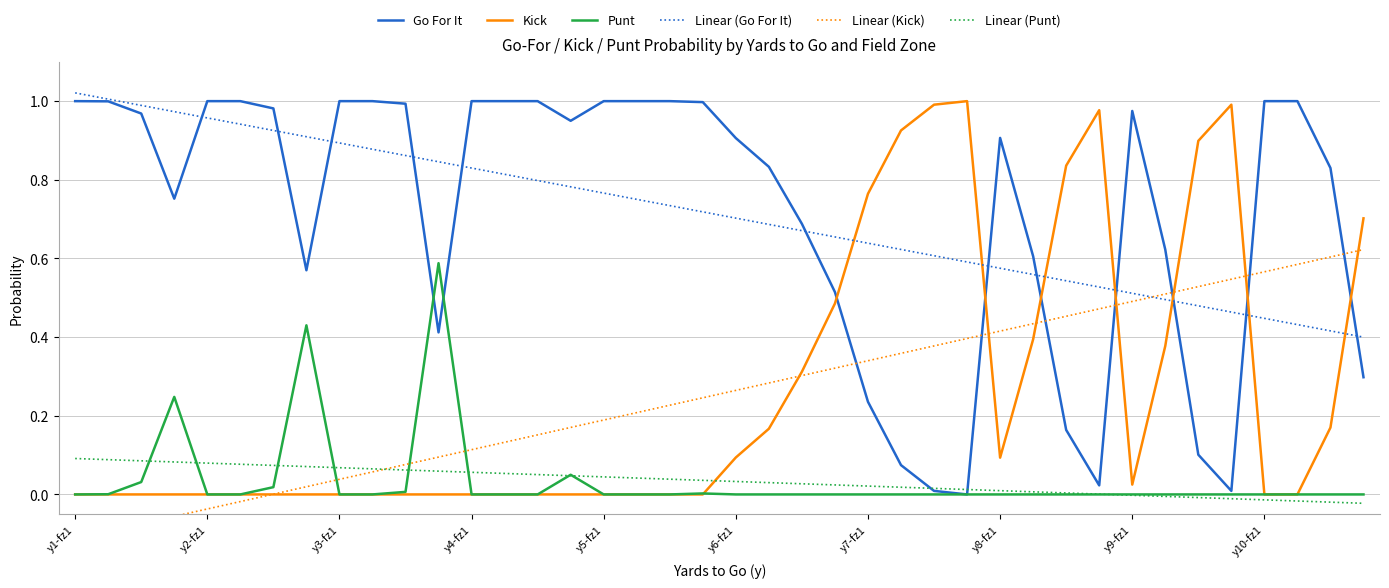

Which category has the highest value in the Linear (Go For It) series?

y1-fz1